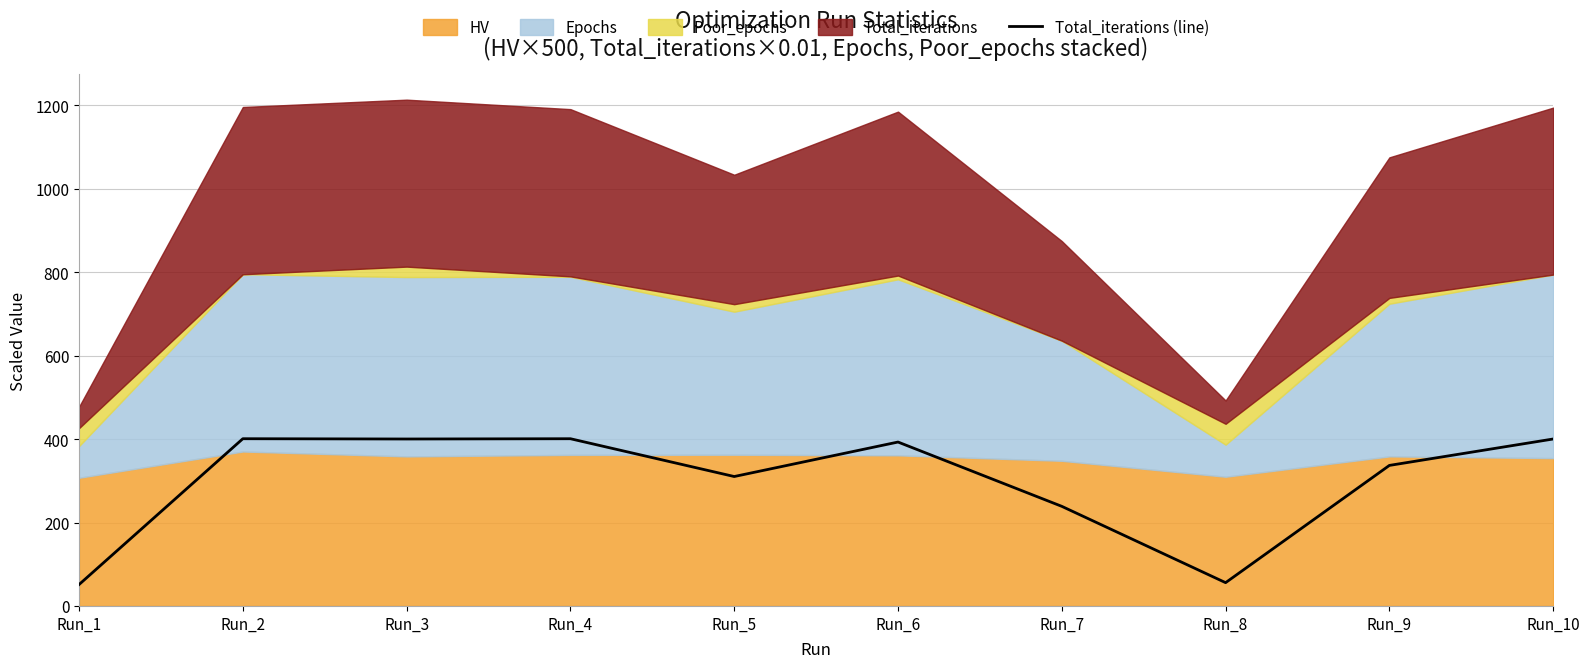

Rank the categories by value from highest to lowest.

Run_2, Run_4, Run_10, Run_3, Run_6, Run_9, Run_5, Run_7, Run_8, Run_1